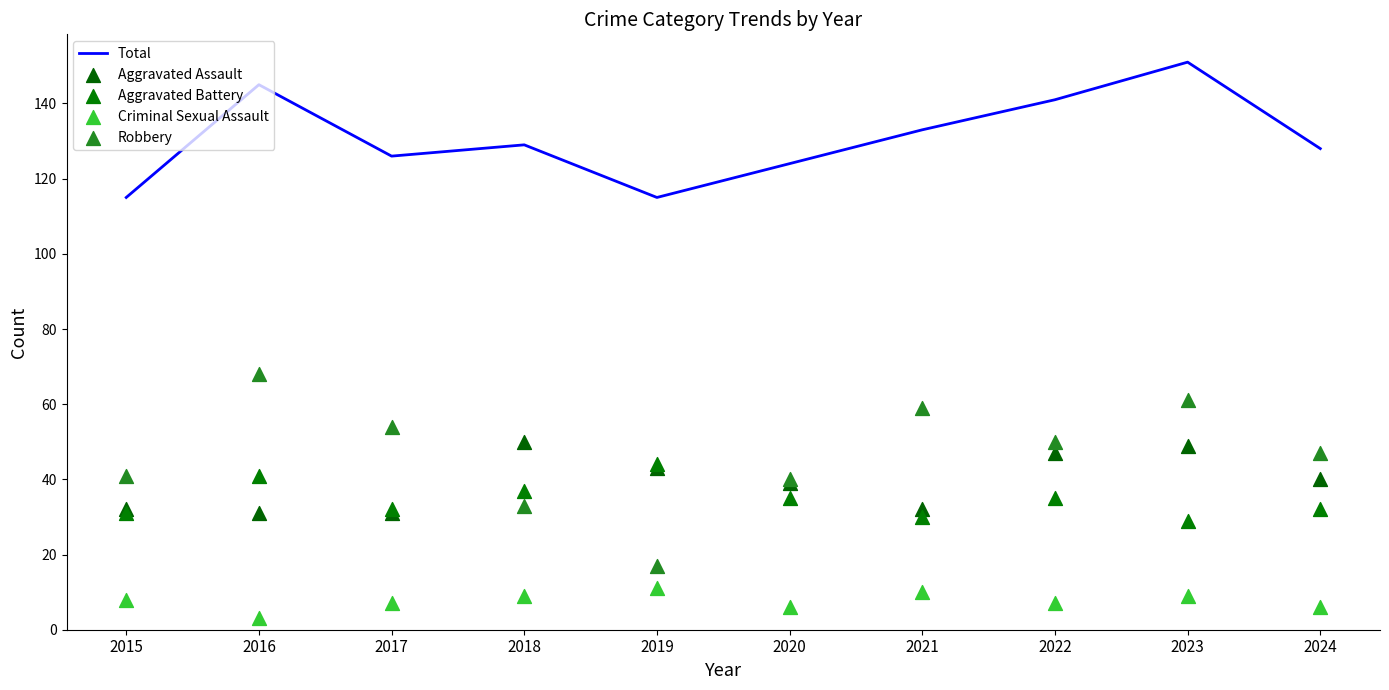

At which category is the sum across all series the highest?

2023